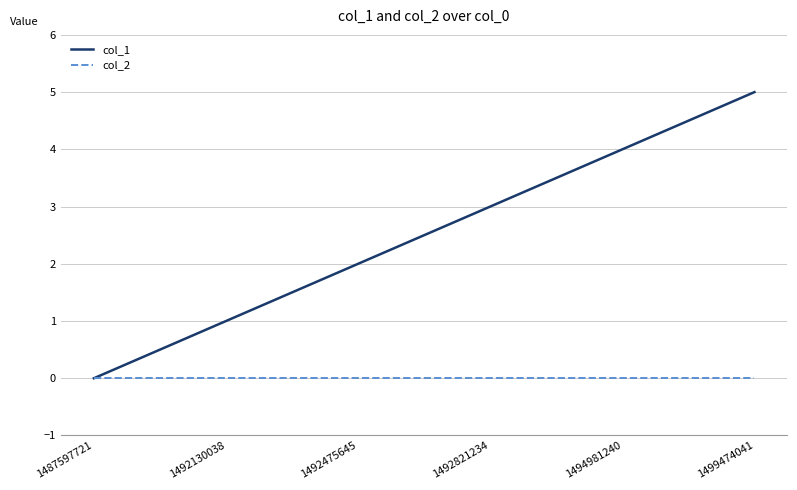

Rank the series by their average value, from lowest to highest.

col_2, col_1